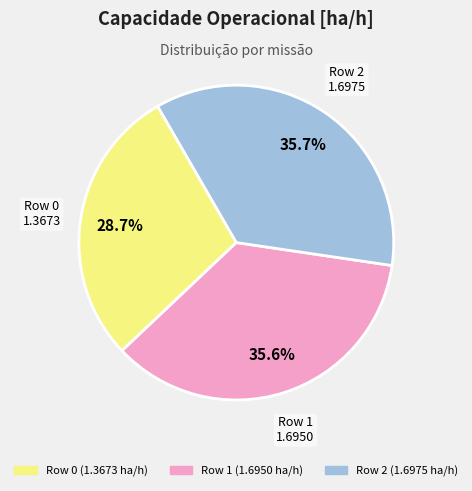

Is there a majority slice in this chart?

No